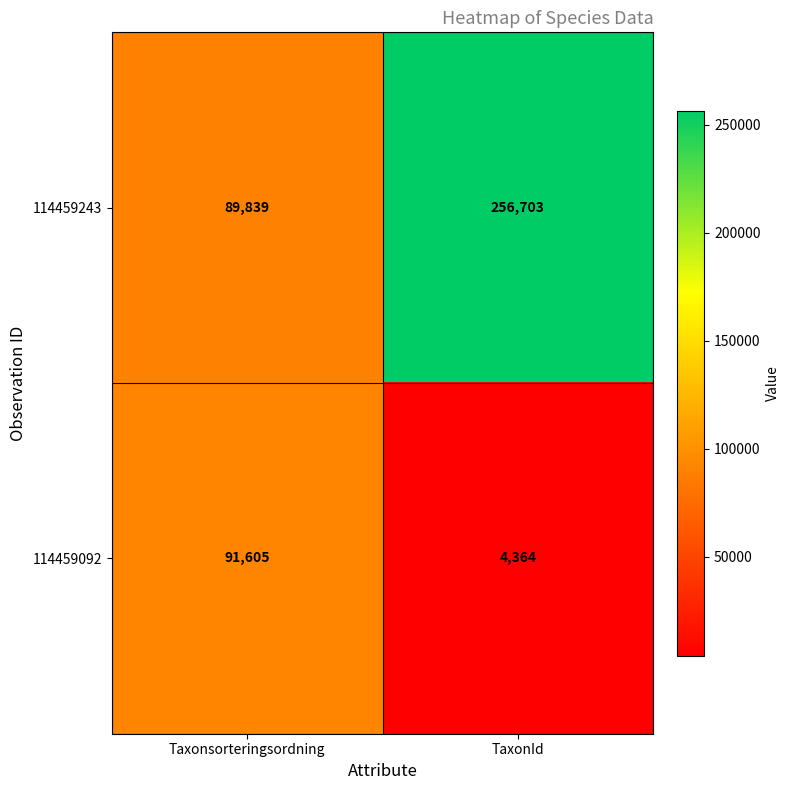

Rank the series at TaxonId from highest to lowest value.

114459243, 114459092